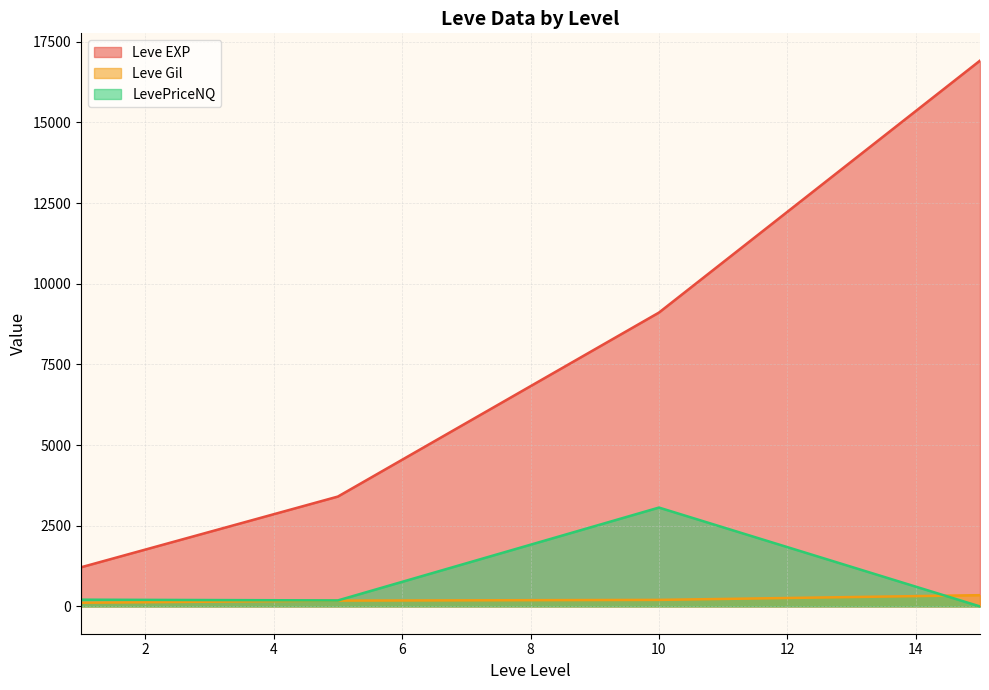

True or false: Leve Gil and LevePriceNQ intersect in this chart.

True